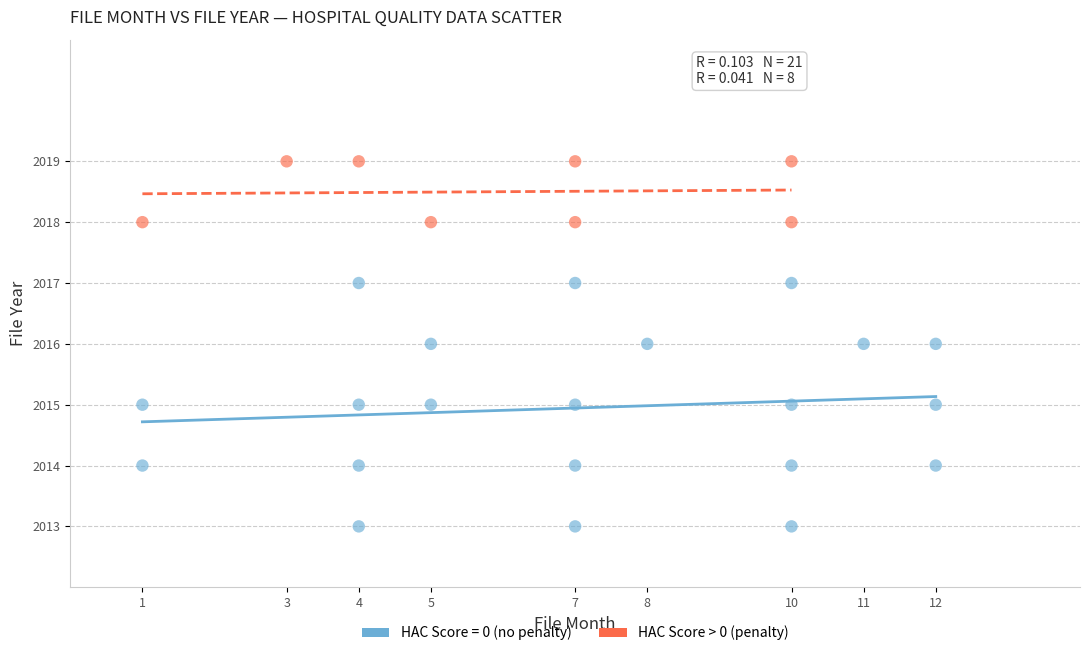

Which series has the largest Y range (max minus min)?

HAC Score = 0 (no penalty)